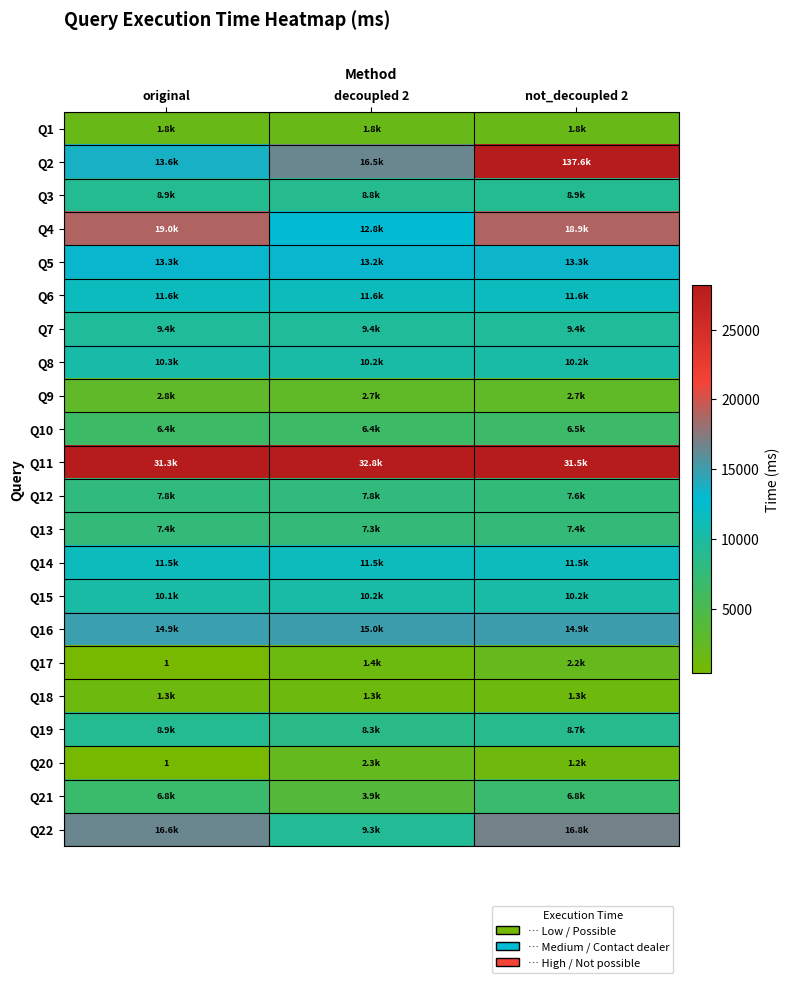

Rank the series by their maximum value, from lowest to highest.

Q18, Q1, Q17, Q20, Q9, Q10, Q21, Q13, Q12, Q19, Q3, Q7, Q15, Q8, Q14, Q6, Q5, Q16, Q22, Q4, Q11, Q2